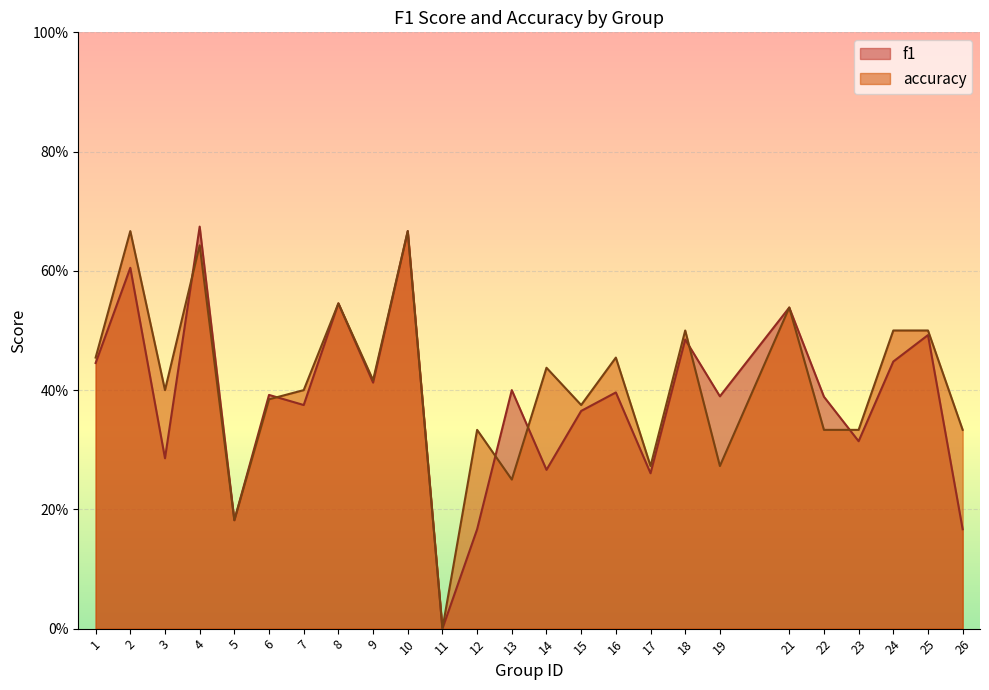

What is the sum of all f1 values?

9.7